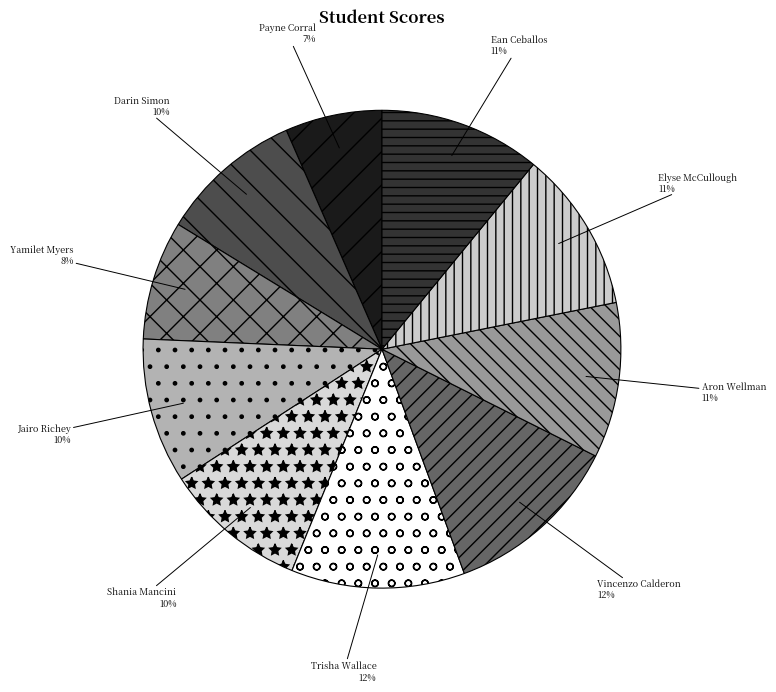

Is there a majority slice in this chart?

No